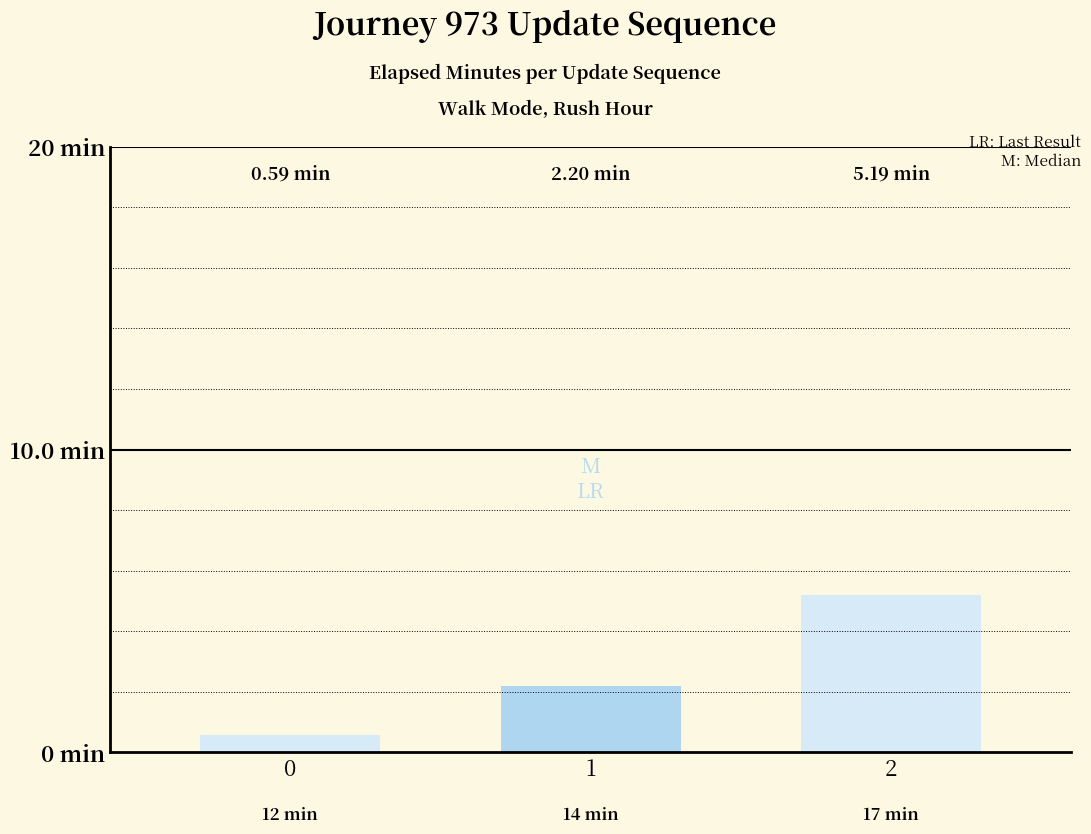

Does the chart contain any negative values?

No